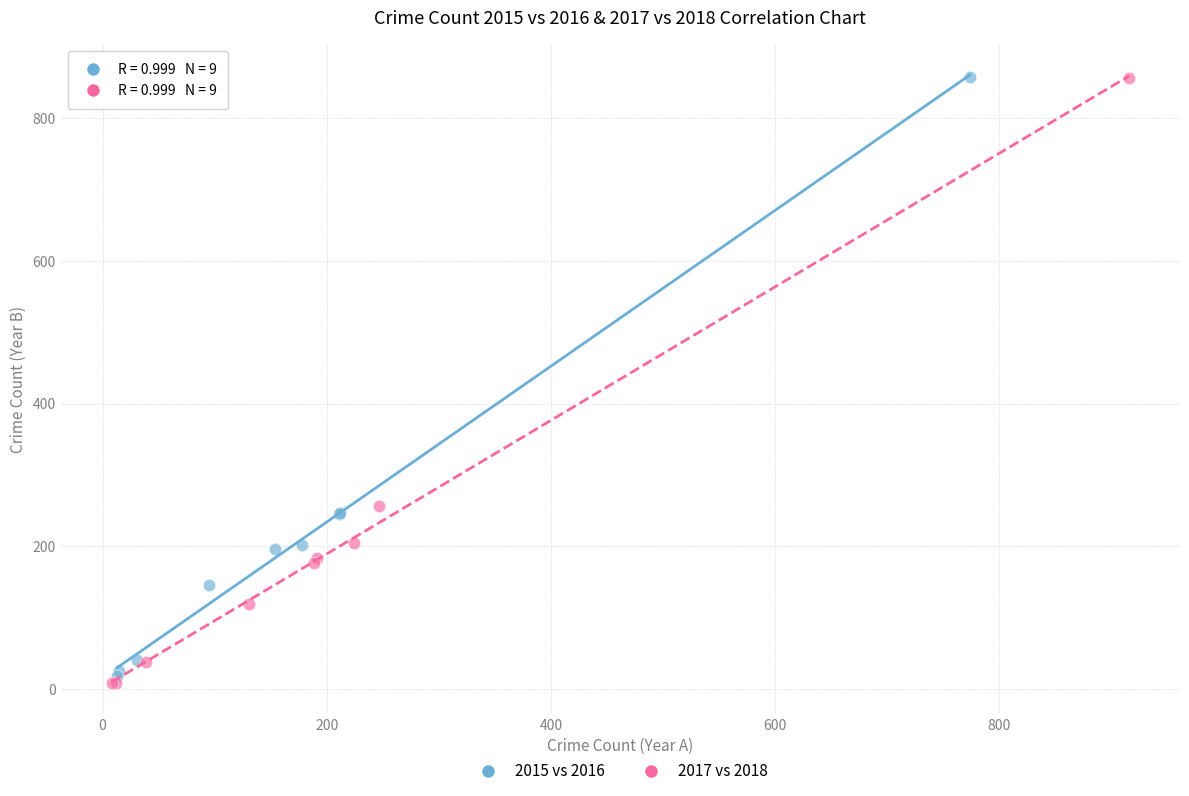

Which series has the largest Y range (max minus min)?

2017 vs 2018